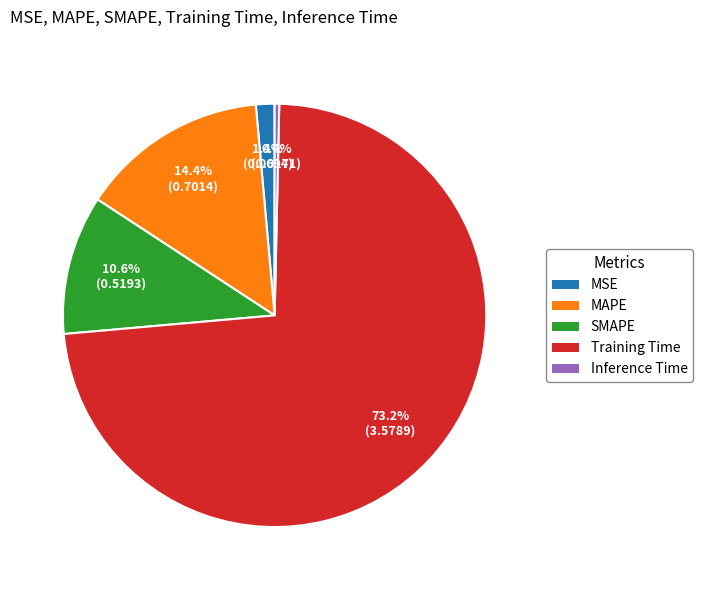

Which category has the biggest portion of the pie?

Training Time